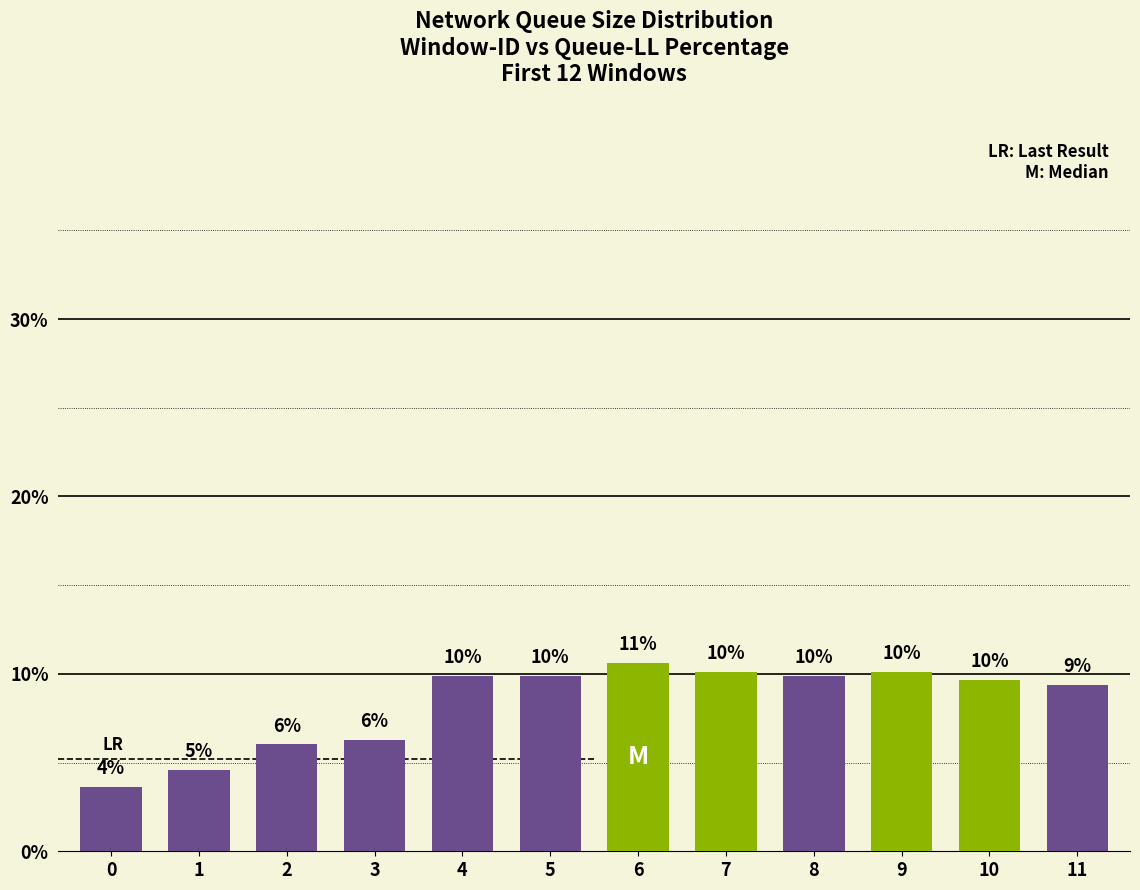

What is the difference between the maximum and minimum values?

7.0